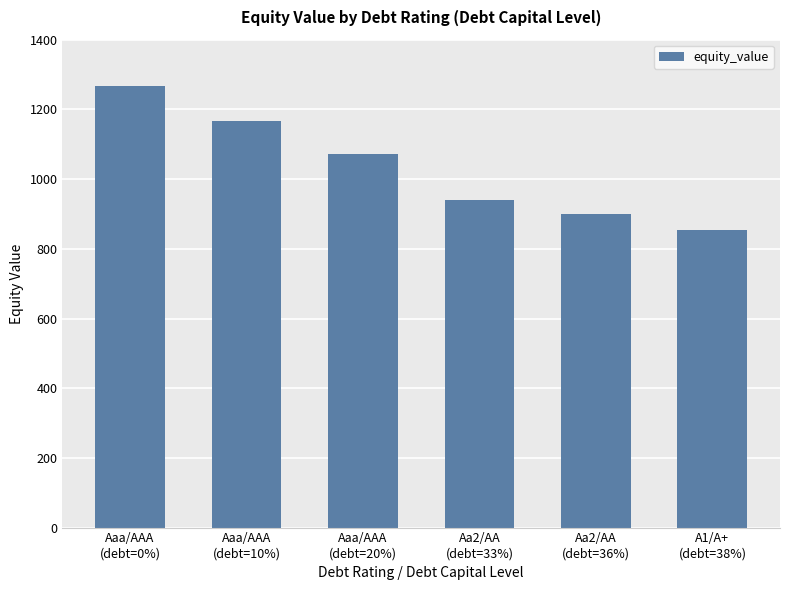

Which has a higher value, Aaa/AAA
(debt=10%) or Aaa/AAA
(debt=0%)?

Aaa/AAA
(debt=0%)